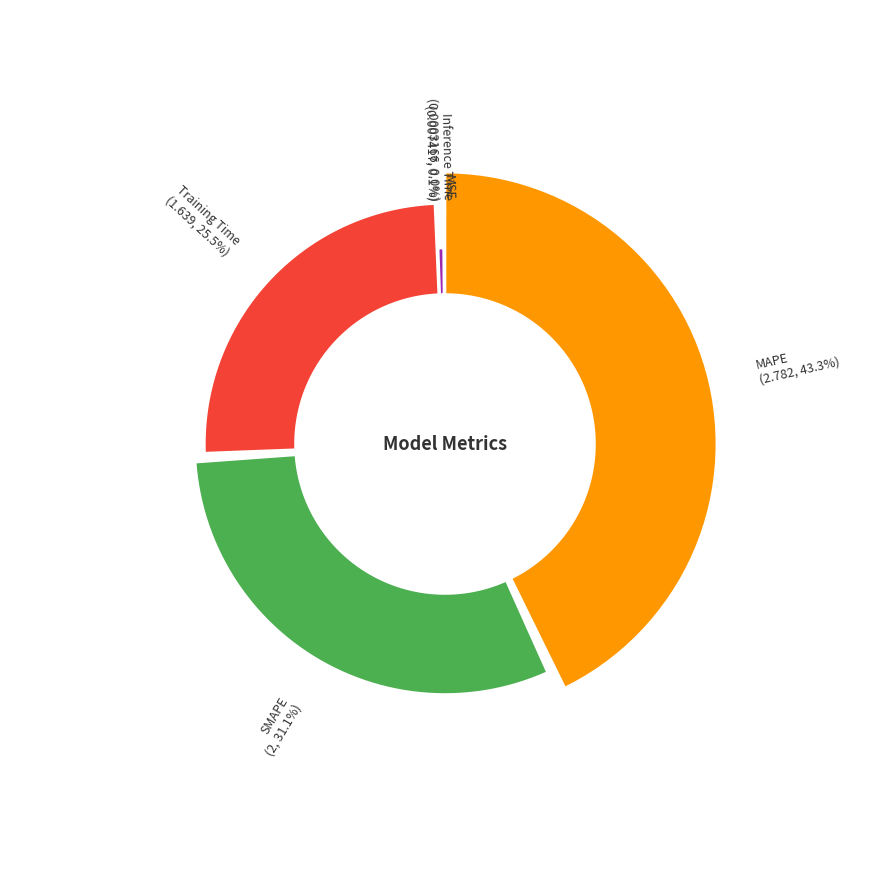

Count the number of slices in the pie.

5